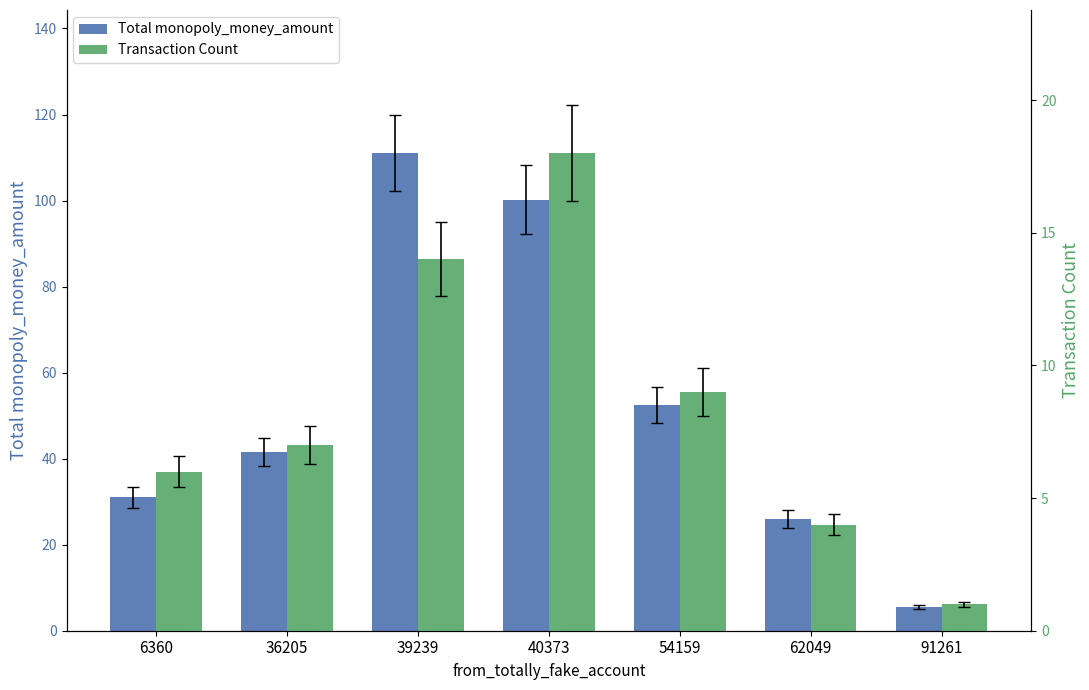

Rank the series by their average value, from highest to lowest.

Total monopoly_money_amount, Transaction Count